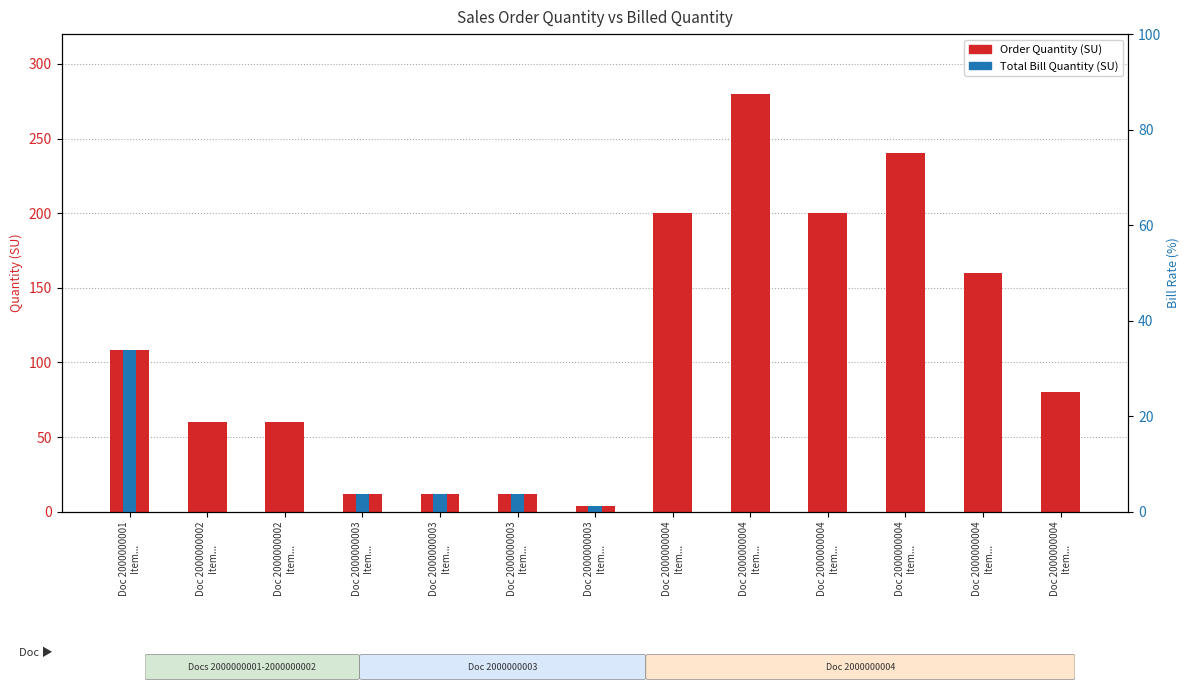

What is the value of the Total Bill Quantity (SU) bar at the 5th from the left?

12